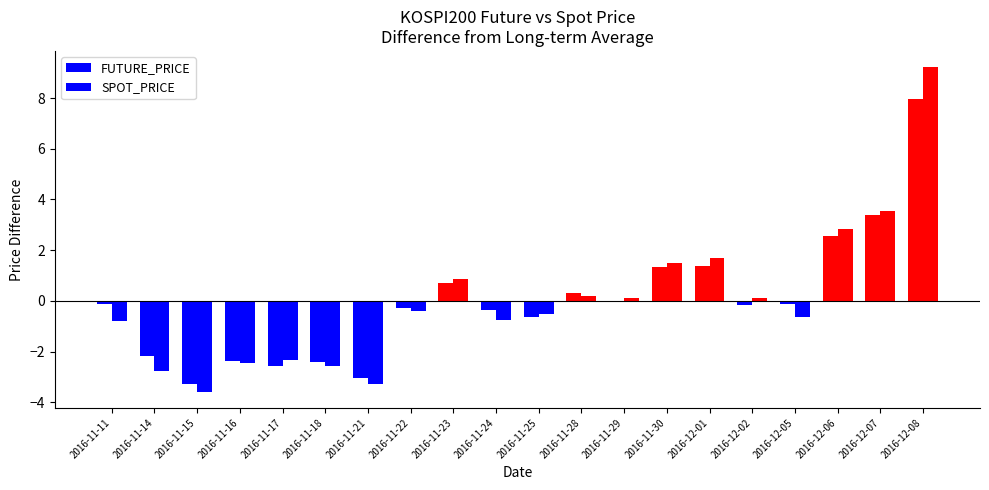

Which series has the widest spread of values?

SPOT_PRICE